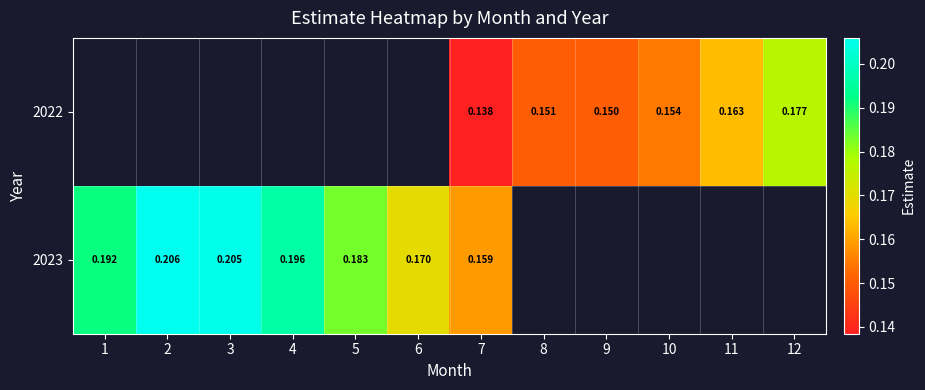

What is the minimum value shown in the chart?

0.1